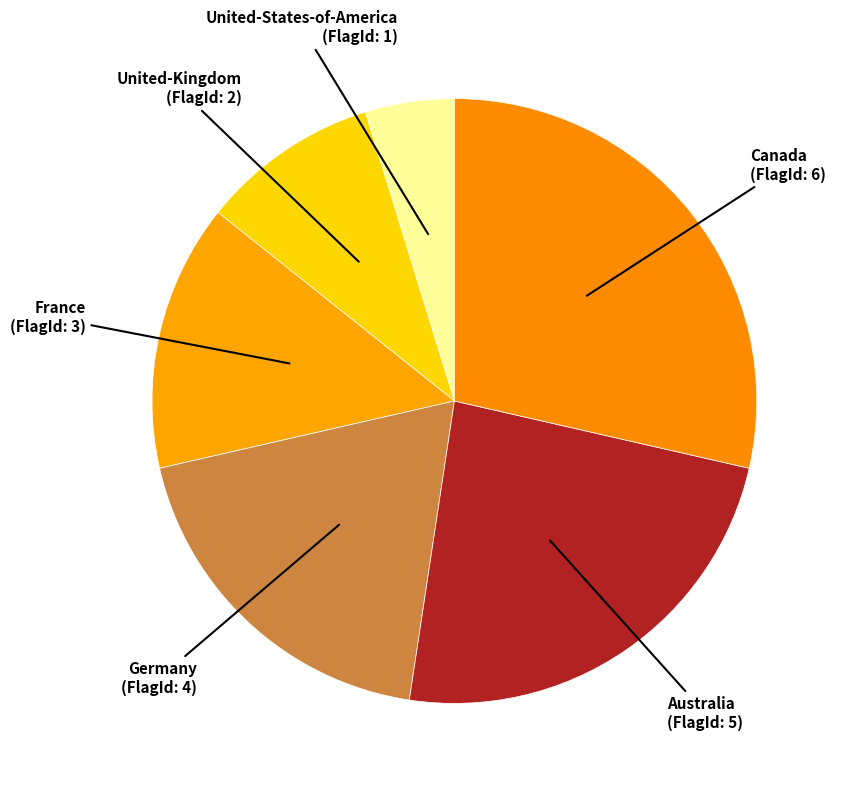

Which slice is the smallest?

United-States-of-America